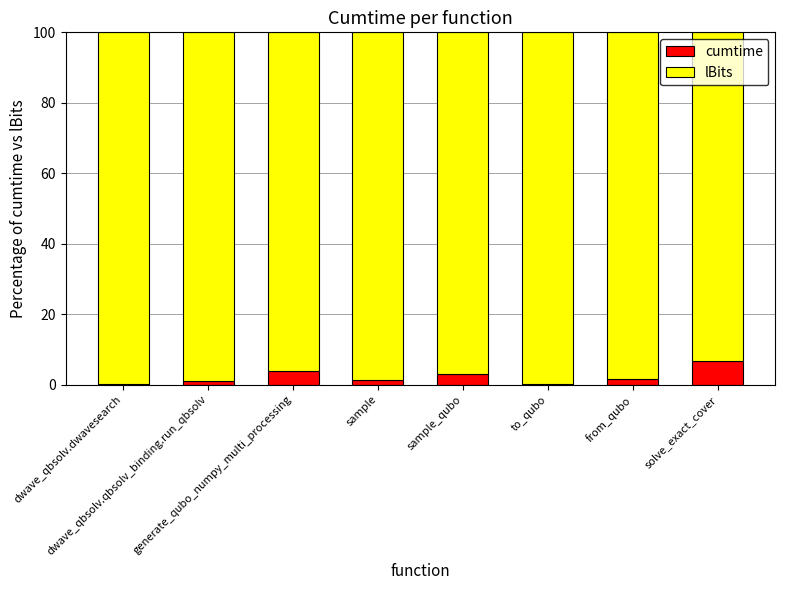

What is the sum of all cumtime values?

18.3